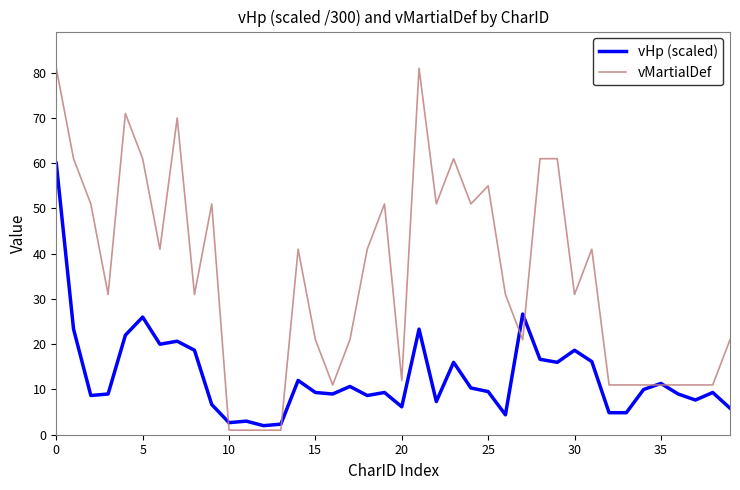

What is the difference between the second highest and minimum values in the vMartialDef series?

80.0